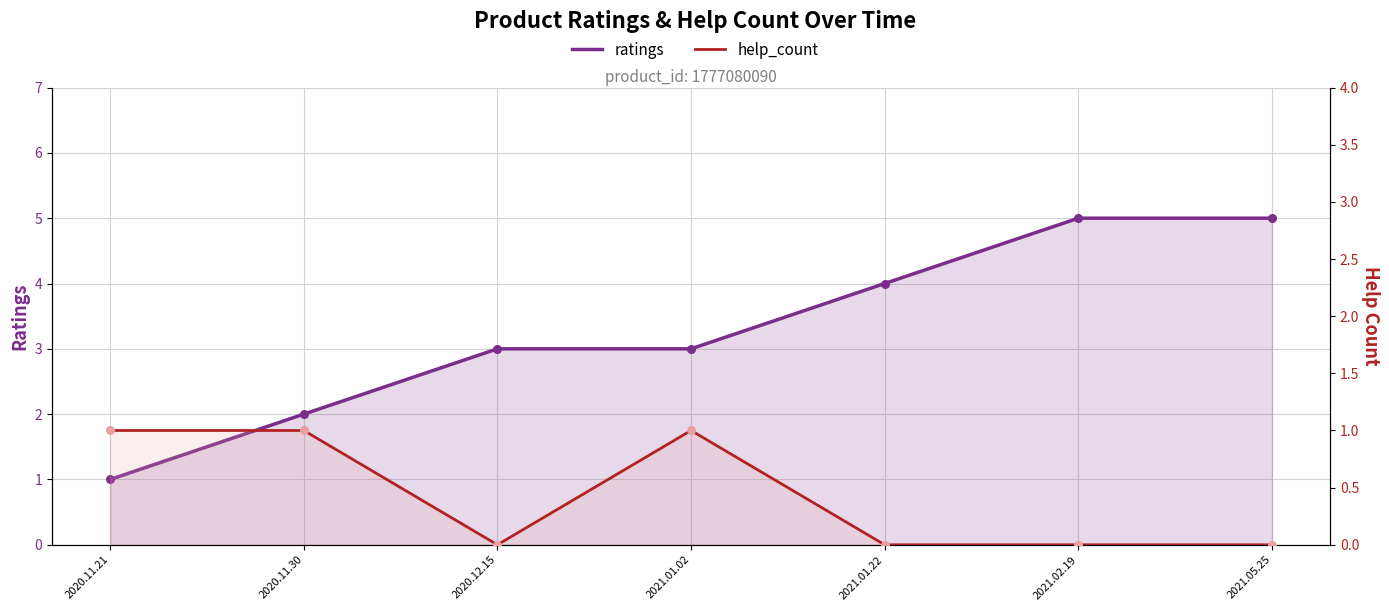

Which series has the largest total across all categories?

ratings